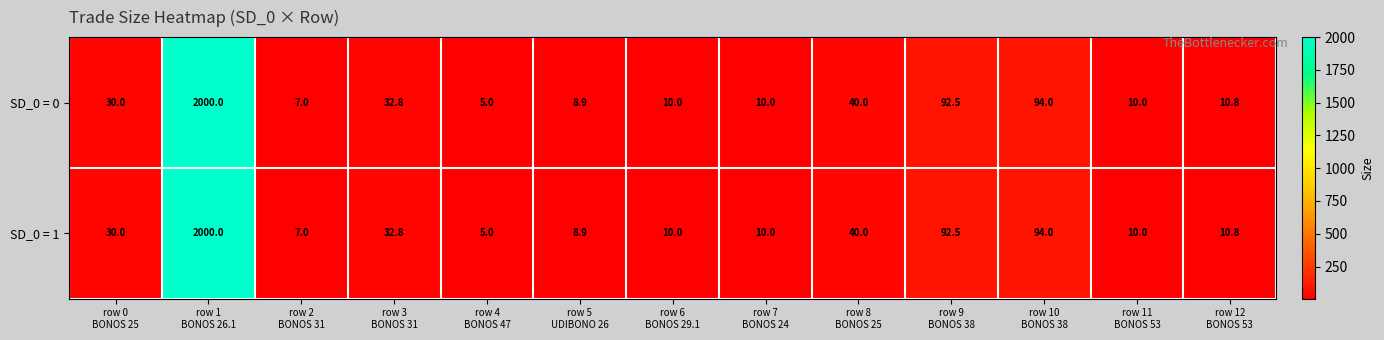

What is the average value of the SD_0 = 1 series?

180.8